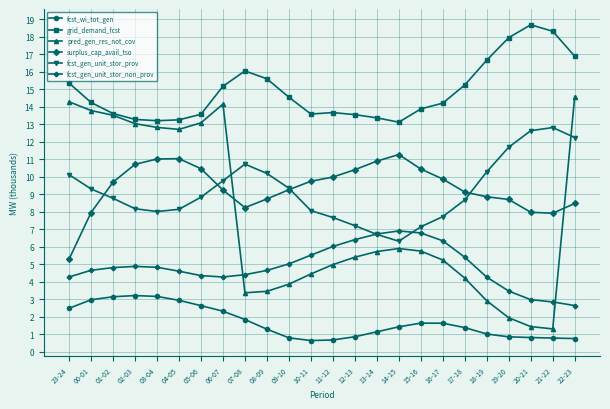

What is the value of the fcst_gen_unit_stor_non_prov point at the 21st from the left?

3.5